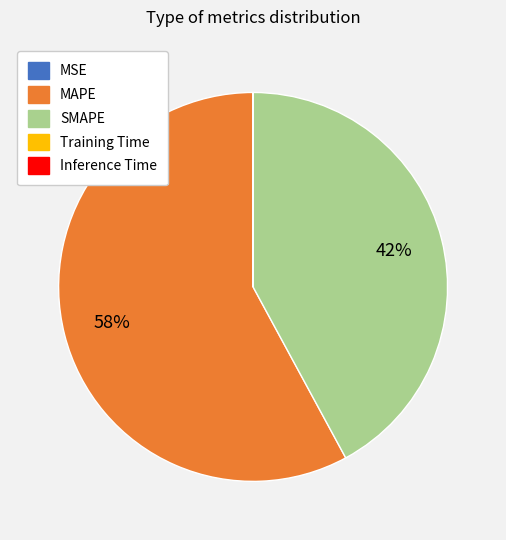

To the nearest percent, what is the combined percentage of SMAPE and MAPE?

100%